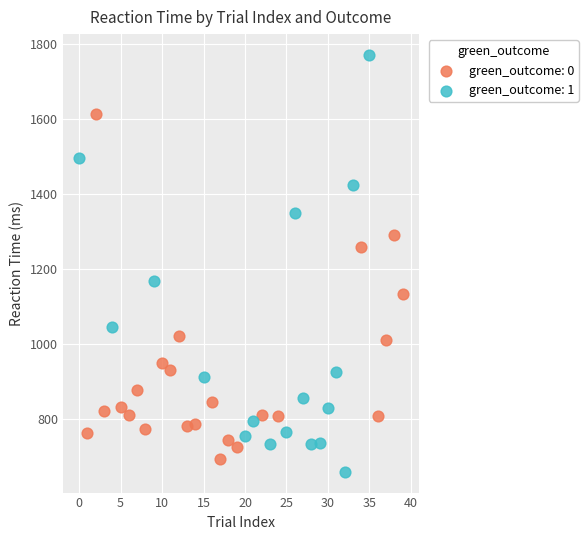

Which series has the widest spread of Y values?

green_outcome: 1